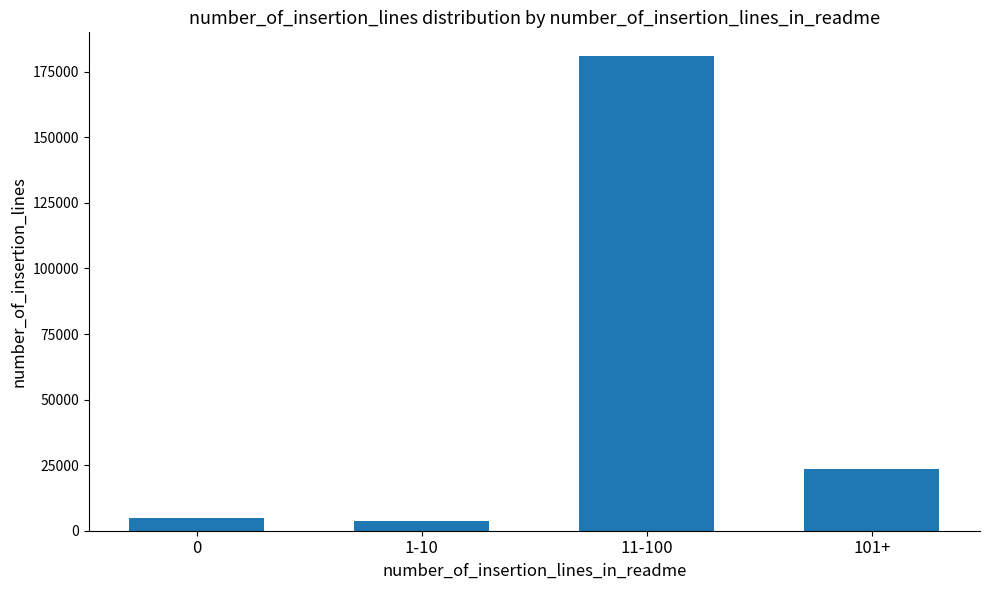

Reading left to right, what are all the values shown in this chart?

0=4918	1-10=3767	11-100=180998	101+=23383